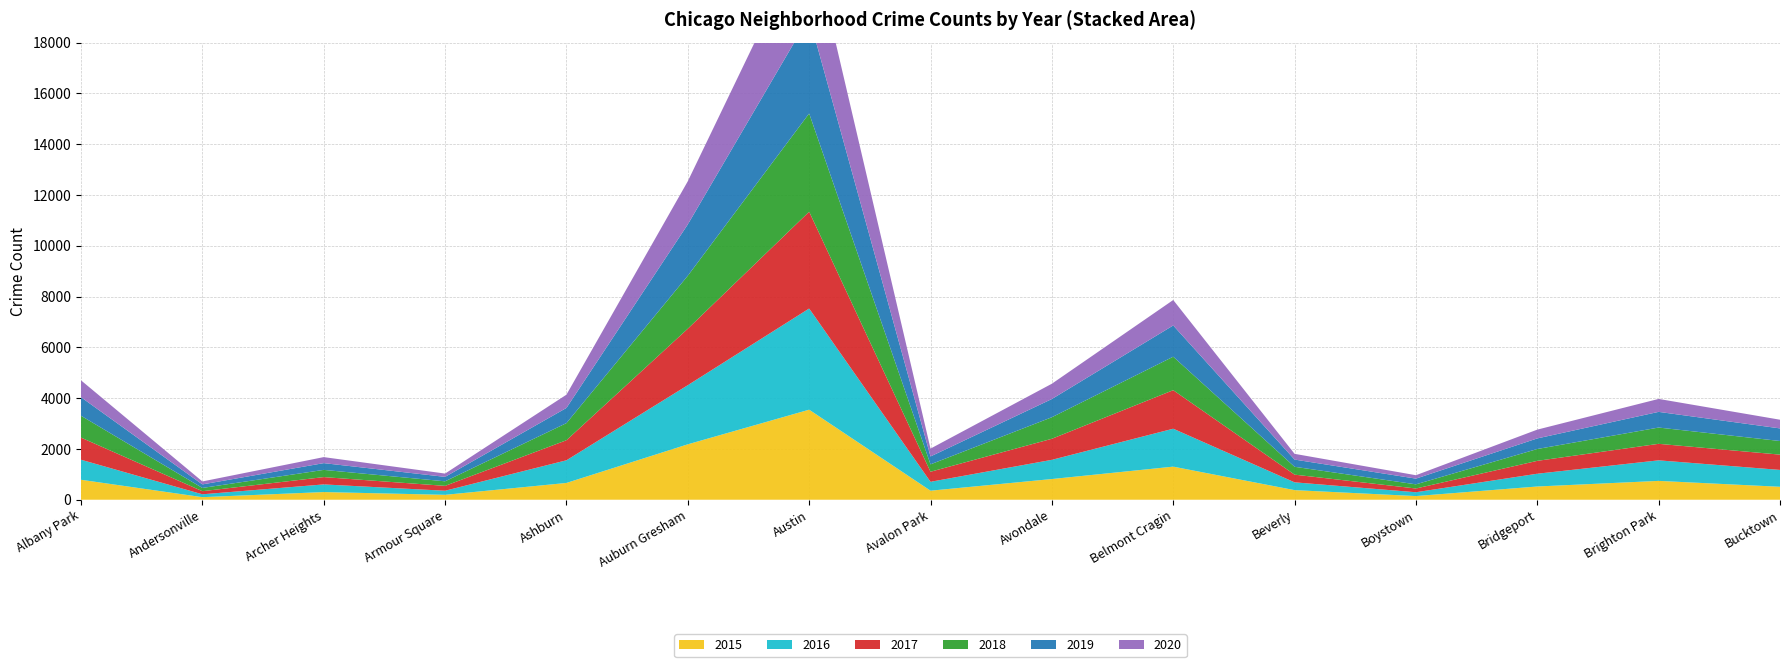

Reading left to right, transcribe all the data shown in this chart.

2015: 786	101	302	193	661	2182	3545	356	815	1303	378	144	521	742	510
2016: 789	113	301	161	892	2328	3983	350	756	1493	307	151	503	809	664
2017: 871	122	288	192	789	2223	3811	396	829	1517	303	147	507	650	602
2018: 860	128	284	179	674	2086	3869	291	848	1318	309	164	466	641	536
2019: 729	139	266	175	598	2021	3795	311	717	1230	284	225	417	617	496
2020: 665	117	237	130	522	1699	3459	309	602	1002	226	134	346	510	342